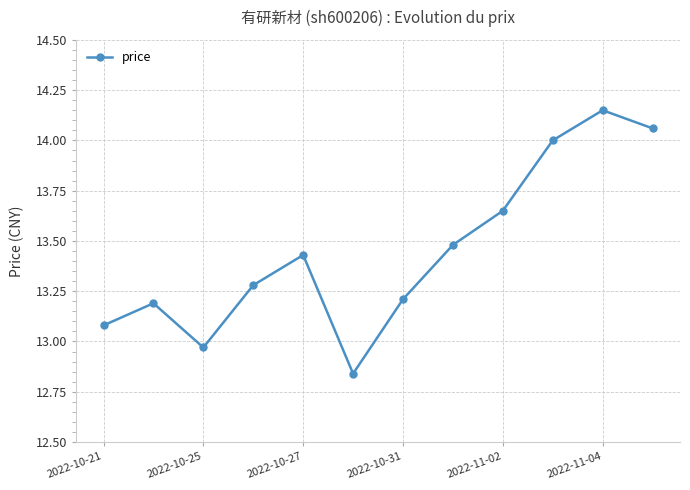

How many series are shown in this chart?

1